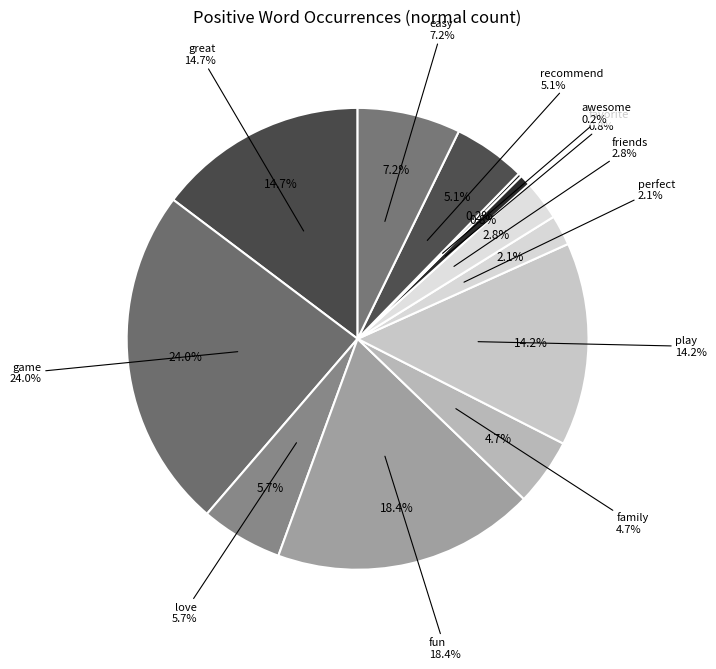

Does game represent more than half of the total?

No